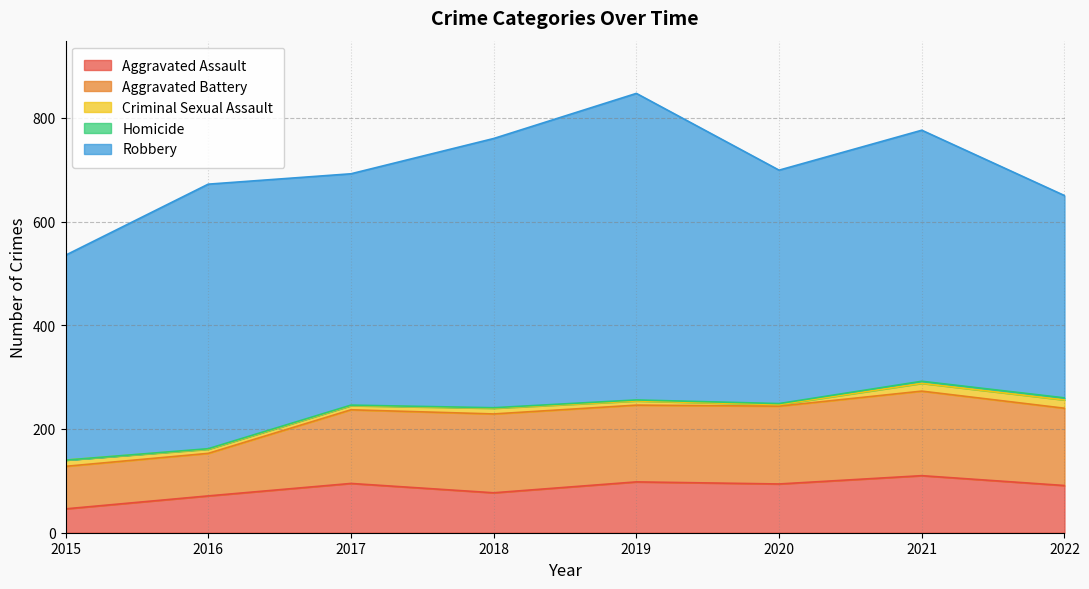

True or false: Aggravated Battery and Criminal Sexual Assault intersect in this chart.

False